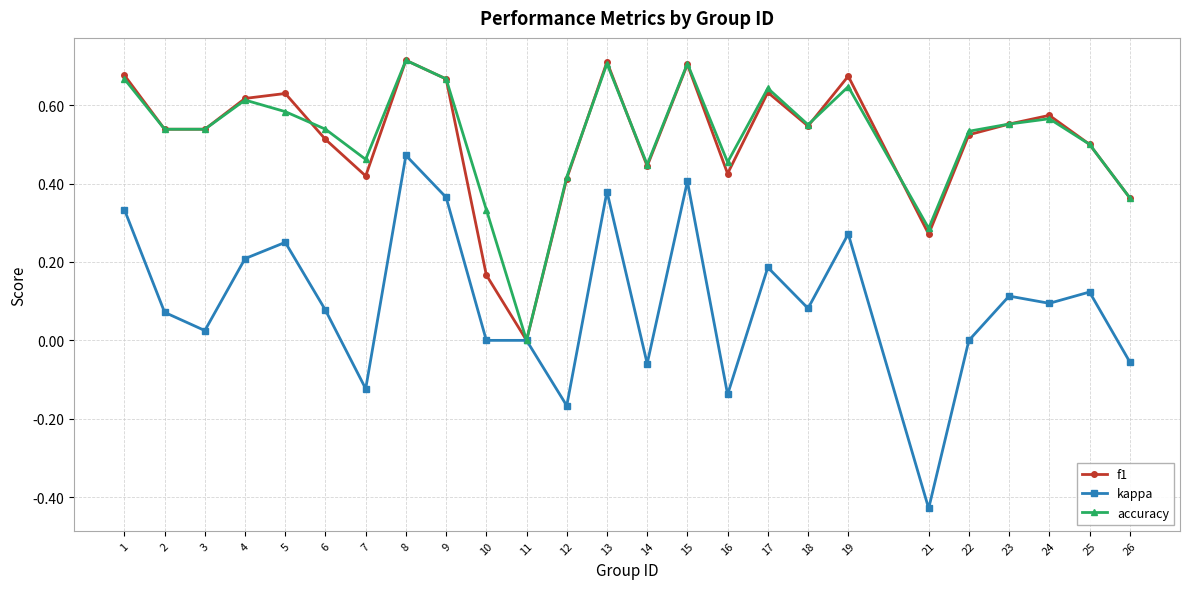

How many data points in accuracy are above 0?

24